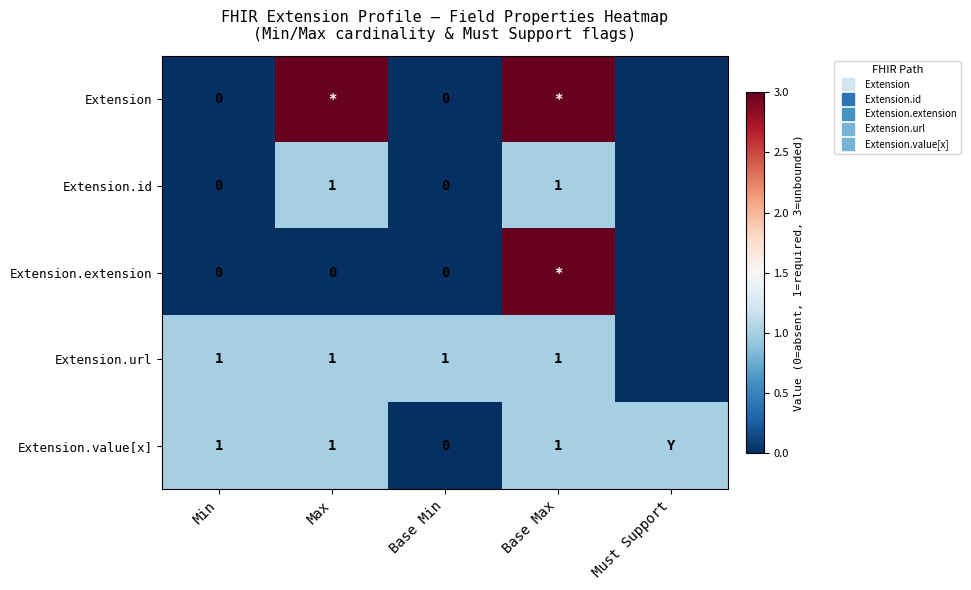

Count the number of data series in this chart.

5